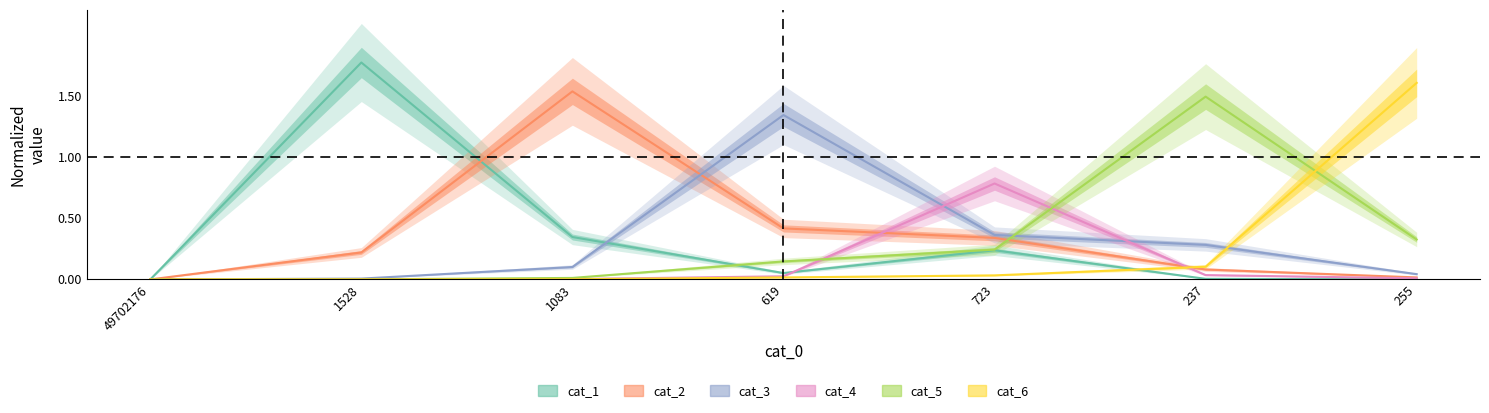

What is the total value across all series at 255?

2.0